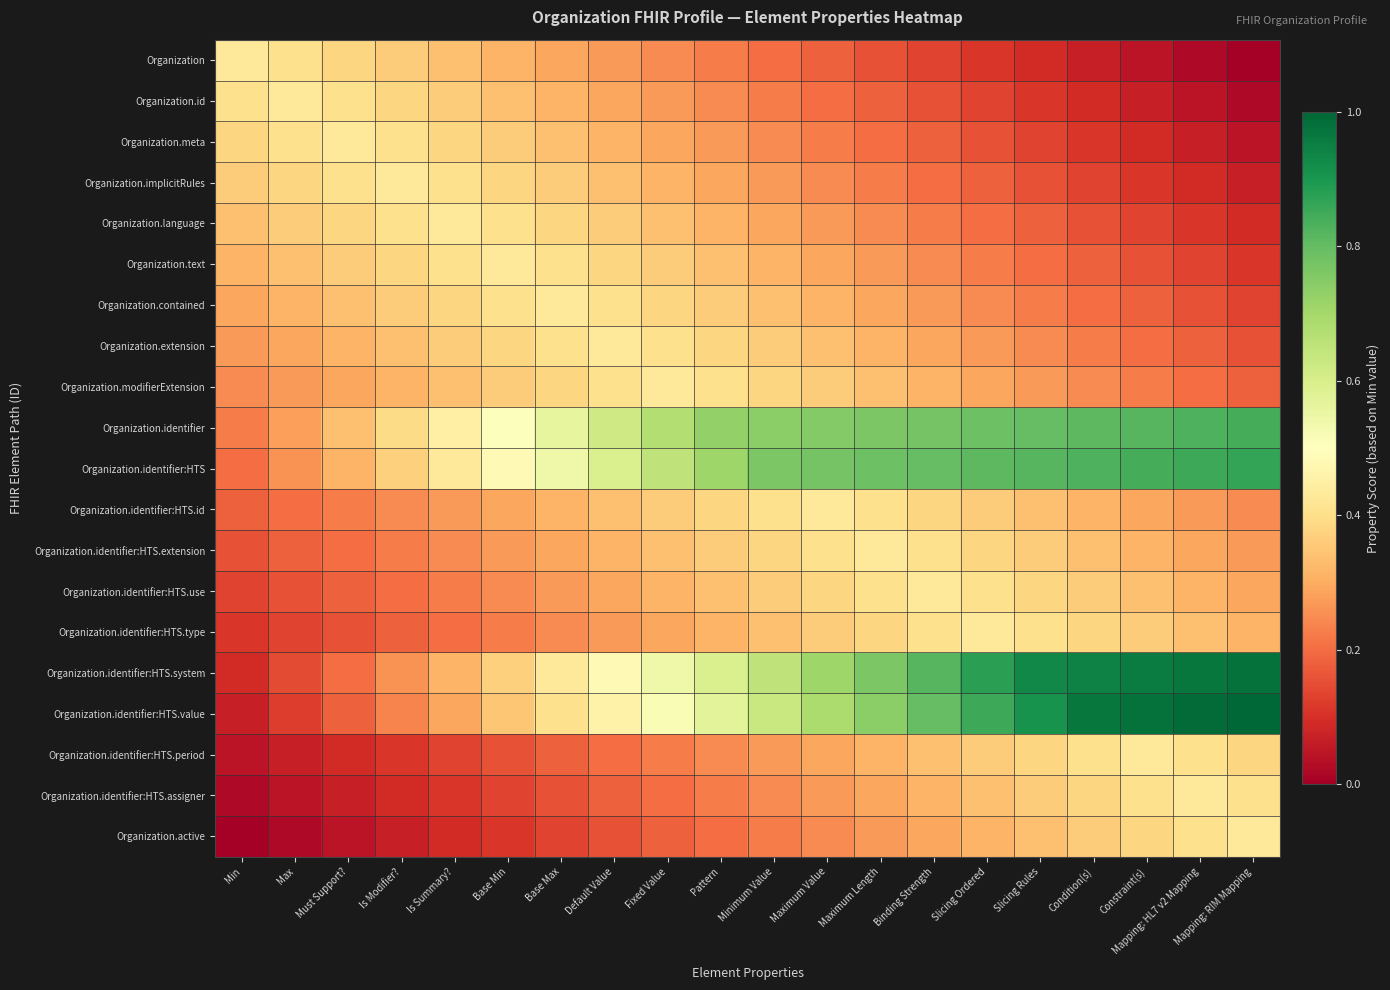

Reading right to left, extract all data points from this chart.

Organization: Mapping: RIM Mapping=0.0	Mapping: HL7 v2 Mapping=0.0	Constraint(s)=0.0	Condition(s)=0.1	Slicing Rules=0.1	Slicing Ordered=0.1	Binding Strength=0.1	Maximum Length=0.2	Maximum Value=0.2	Minimum Value=0.2	Pattern=0.2	Fixed Value=0.2	Default Value=0.3	Base Max=0.3	Base Min=0.3	Is Summary?=0.3	Is Modifier?=0.4	Must Support?=0.4	Max=0.4	Min=0.4
Organization.id: Mapping: RIM Mapping=0.0	Mapping: HL7 v2 Mapping=0.0	Constraint(s)=0.1	Condition(s)=0.1	Slicing Rules=0.1	Slicing Ordered=0.1	Binding Strength=0.2	Maximum Length=0.2	Maximum Value=0.2	Minimum Value=0.2	Pattern=0.2	Fixed Value=0.3	Default Value=0.3	Base Max=0.3	Base Min=0.3	Is Summary?=0.4	Is Modifier?=0.4	Must Support?=0.4	Max=0.4	Min=0.4
Organization.meta: Mapping: RIM Mapping=0.0	Mapping: HL7 v2 Mapping=0.1	Constraint(s)=0.1	Condition(s)=0.1	Slicing Rules=0.1	Slicing Ordered=0.2	Binding Strength=0.2	Maximum Length=0.2	Maximum Value=0.2	Minimum Value=0.2	Pattern=0.3	Fixed Value=0.3	Default Value=0.3	Base Max=0.3	Base Min=0.4	Is Summary?=0.4	Is Modifier?=0.4	Must Support?=0.4	Max=0.4	Min=0.4
Organization.implicitRules: Mapping: RIM Mapping=0.1	Mapping: HL7 v2 Mapping=0.1	Constraint(s)=0.1	Condition(s)=0.1	Slicing Rules=0.2	Slicing Ordered=0.2	Binding Strength=0.2	Maximum Length=0.2	Maximum Value=0.2	Minimum Value=0.3	Pattern=0.3	Fixed Value=0.3	Default Value=0.3	Base Max=0.4	Base Min=0.4	Is Summary?=0.4	Is Modifier?=0.4	Must Support?=0.4	Max=0.4	Min=0.4
Organization.language: Mapping: RIM Mapping=0.1	Mapping: HL7 v2 Mapping=0.1	Constraint(s)=0.1	Condition(s)=0.2	Slicing Rules=0.2	Slicing Ordered=0.2	Binding Strength=0.2	Maximum Length=0.2	Maximum Value=0.3	Minimum Value=0.3	Pattern=0.3	Fixed Value=0.3	Default Value=0.4	Base Max=0.4	Base Min=0.4	Is Summary?=0.4	Is Modifier?=0.4	Must Support?=0.4	Max=0.4	Min=0.3
Organization.text: Mapping: RIM Mapping=0.1	Mapping: HL7 v2 Mapping=0.1	Constraint(s)=0.2	Condition(s)=0.2	Slicing Rules=0.2	Slicing Ordered=0.2	Binding Strength=0.2	Maximum Length=0.3	Maximum Value=0.3	Minimum Value=0.3	Pattern=0.3	Fixed Value=0.4	Default Value=0.4	Base Max=0.4	Base Min=0.4	Is Summary?=0.4	Is Modifier?=0.4	Must Support?=0.4	Max=0.3	Min=0.3
Organization.contained: Mapping: RIM Mapping=0.1	Mapping: HL7 v2 Mapping=0.2	Constraint(s)=0.2	Condition(s)=0.2	Slicing Rules=0.2	Slicing Ordered=0.2	Binding Strength=0.3	Maximum Length=0.3	Maximum Value=0.3	Minimum Value=0.3	Pattern=0.4	Fixed Value=0.4	Default Value=0.4	Base Max=0.4	Base Min=0.4	Is Summary?=0.4	Is Modifier?=0.4	Must Support?=0.3	Max=0.3	Min=0.3
Organization.extension: Mapping: RIM Mapping=0.2	Mapping: HL7 v2 Mapping=0.2	Constraint(s)=0.2	Condition(s)=0.2	Slicing Rules=0.2	Slicing Ordered=0.3	Binding Strength=0.3	Maximum Length=0.3	Maximum Value=0.3	Minimum Value=0.4	Pattern=0.4	Fixed Value=0.4	Default Value=0.4	Base Max=0.4	Base Min=0.4	Is Summary?=0.4	Is Modifier?=0.3	Must Support?=0.3	Max=0.3	Min=0.3
Organization.modifierExtension: Mapping: RIM Mapping=0.2	Mapping: HL7 v2 Mapping=0.2	Constraint(s)=0.2	Condition(s)=0.2	Slicing Rules=0.3	Slicing Ordered=0.3	Binding Strength=0.3	Maximum Length=0.3	Maximum Value=0.4	Minimum Value=0.4	Pattern=0.4	Fixed Value=0.4	Default Value=0.4	Base Max=0.4	Base Min=0.4	Is Summary?=0.3	Is Modifier?=0.3	Must Support?=0.3	Max=0.3	Min=0.2
Organization.identifier: Mapping: RIM Mapping=0.8	Mapping: HL7 v2 Mapping=0.8	Constraint(s)=0.8	Condition(s)=0.8	Slicing Rules=0.8	Slicing Ordered=0.8	Binding Strength=0.8	Maximum Length=0.8	Maximum Value=0.8	Minimum Value=0.7	Pattern=0.7	Fixed Value=0.7	Default Value=0.6	Base Max=0.6	Base Min=0.5	Is Summary?=0.4	Is Modifier?=0.4	Must Support?=0.3	Max=0.3	Min=0.2
Organization.identifier:HTS: Mapping: RIM Mapping=0.9	Mapping: HL7 v2 Mapping=0.9	Constraint(s)=0.8	Condition(s)=0.8	Slicing Rules=0.8	Slicing Ordered=0.8	Binding Strength=0.8	Maximum Length=0.8	Maximum Value=0.8	Minimum Value=0.8	Pattern=0.7	Fixed Value=0.7	Default Value=0.6	Base Max=0.5	Base Min=0.5	Is Summary?=0.4	Is Modifier?=0.4	Must Support?=0.3	Max=0.3	Min=0.2
Organization.identifier:HTS.id: Mapping: RIM Mapping=0.2	Mapping: HL7 v2 Mapping=0.3	Constraint(s)=0.3	Condition(s)=0.3	Slicing Rules=0.3	Slicing Ordered=0.4	Binding Strength=0.4	Maximum Length=0.4	Maximum Value=0.4	Minimum Value=0.4	Pattern=0.4	Fixed Value=0.4	Default Value=0.3	Base Max=0.3	Base Min=0.3	Is Summary?=0.3	Is Modifier?=0.2	Must Support?=0.2	Max=0.2	Min=0.2
Organization.identifier:HTS.extension: Mapping: RIM Mapping=0.3	Mapping: HL7 v2 Mapping=0.3	Constraint(s)=0.3	Condition(s)=0.3	Slicing Rules=0.4	Slicing Ordered=0.4	Binding Strength=0.4	Maximum Length=0.4	Maximum Value=0.4	Minimum Value=0.4	Pattern=0.4	Fixed Value=0.3	Default Value=0.3	Base Max=0.3	Base Min=0.3	Is Summary?=0.2	Is Modifier?=0.2	Must Support?=0.2	Max=0.2	Min=0.2
Organization.identifier:HTS.use: Mapping: RIM Mapping=0.3	Mapping: HL7 v2 Mapping=0.3	Constraint(s)=0.3	Condition(s)=0.4	Slicing Rules=0.4	Slicing Ordered=0.4	Binding Strength=0.4	Maximum Length=0.4	Maximum Value=0.4	Minimum Value=0.4	Pattern=0.3	Fixed Value=0.3	Default Value=0.3	Base Max=0.3	Base Min=0.2	Is Summary?=0.2	Is Modifier?=0.2	Must Support?=0.2	Max=0.2	Min=0.1
Organization.identifier:HTS.type: Mapping: RIM Mapping=0.3	Mapping: HL7 v2 Mapping=0.3	Constraint(s)=0.4	Condition(s)=0.4	Slicing Rules=0.4	Slicing Ordered=0.4	Binding Strength=0.4	Maximum Length=0.4	Maximum Value=0.4	Minimum Value=0.3	Pattern=0.3	Fixed Value=0.3	Default Value=0.3	Base Max=0.2	Base Min=0.2	Is Summary?=0.2	Is Modifier?=0.2	Must Support?=0.2	Max=0.1	Min=0.1
Organization.identifier:HTS.system: Mapping: RIM Mapping=1.0	Mapping: HL7 v2 Mapping=1.0	Constraint(s)=1.0	Condition(s)=0.9	Slicing Rules=0.9	Slicing Ordered=0.9	Binding Strength=0.8	Maximum Length=0.8	Maximum Value=0.7	Minimum Value=0.7	Pattern=0.6	Fixed Value=0.5	Default Value=0.5	Base Max=0.4	Base Min=0.4	Is Summary?=0.3	Is Modifier?=0.3	Must Support?=0.2	Max=0.1	Min=0.1
Organization.identifier:HTS.value: Mapping: RIM Mapping=1.0	Mapping: HL7 v2 Mapping=1.0	Constraint(s)=1.0	Condition(s)=1.0	Slicing Rules=0.9	Slicing Ordered=0.9	Binding Strength=0.8	Maximum Length=0.7	Maximum Value=0.7	Minimum Value=0.6	Pattern=0.6	Fixed Value=0.5	Default Value=0.5	Base Max=0.4	Base Min=0.3	Is Summary?=0.3	Is Modifier?=0.2	Must Support?=0.2	Max=0.1	Min=0.1
Organization.identifier:HTS.period: Mapping: RIM Mapping=0.4	Mapping: HL7 v2 Mapping=0.4	Constraint(s)=0.4	Condition(s)=0.4	Slicing Rules=0.4	Slicing Ordered=0.4	Binding Strength=0.3	Maximum Length=0.3	Maximum Value=0.3	Minimum Value=0.3	Pattern=0.2	Fixed Value=0.2	Default Value=0.2	Base Max=0.2	Base Min=0.2	Is Summary?=0.1	Is Modifier?=0.1	Must Support?=0.1	Max=0.1	Min=0.0
Organization.identifier:HTS.assigner: Mapping: RIM Mapping=0.4	Mapping: HL7 v2 Mapping=0.4	Constraint(s)=0.4	Condition(s)=0.4	Slicing Rules=0.4	Slicing Ordered=0.3	Binding Strength=0.3	Maximum Length=0.3	Maximum Value=0.3	Minimum Value=0.2	Pattern=0.2	Fixed Value=0.2	Default Value=0.2	Base Max=0.2	Base Min=0.1	Is Summary?=0.1	Is Modifier?=0.1	Must Support?=0.1	Max=0.0	Min=0.0
Organization.active: Mapping: RIM Mapping=0.4	Mapping: HL7 v2 Mapping=0.4	Constraint(s)=0.4	Condition(s)=0.4	Slicing Rules=0.3	Slicing Ordered=0.3	Binding Strength=0.3	Maximum Length=0.3	Maximum Value=0.2	Minimum Value=0.2	Pattern=0.2	Fixed Value=0.2	Default Value=0.2	Base Max=0.1	Base Min=0.1	Is Summary?=0.1	Is Modifier?=0.1	Must Support?=0.0	Max=0.0	Min=0.0